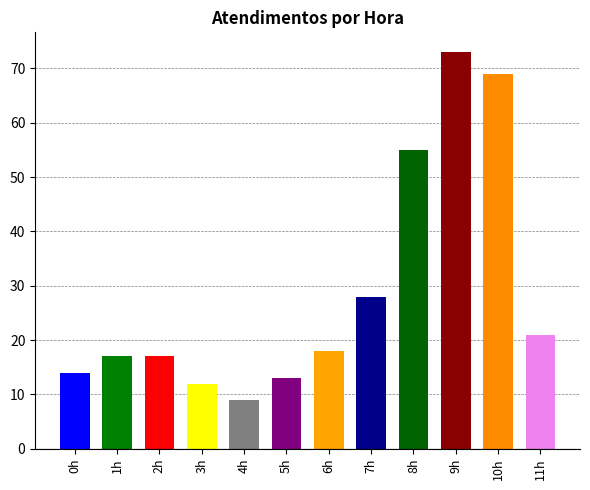

List the labels in order of value, largest first.

9h, 10h, 8h, 7h, 11h, 6h, 1h, 2h, 0h, 5h, 3h, 4h